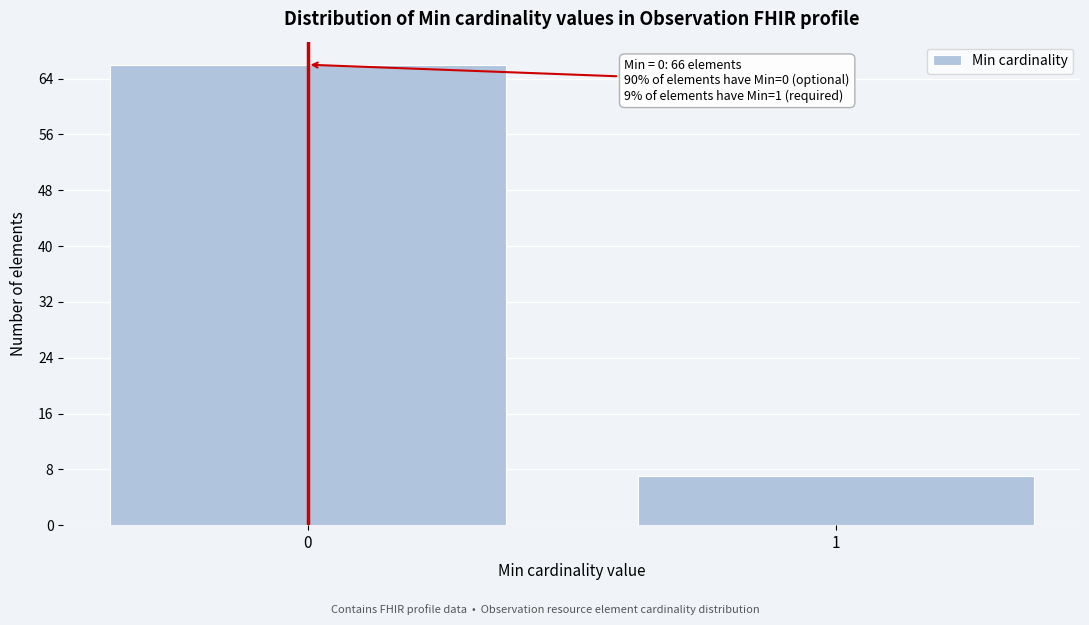

Reading left to right, what are all the values shown in this chart?

66	7